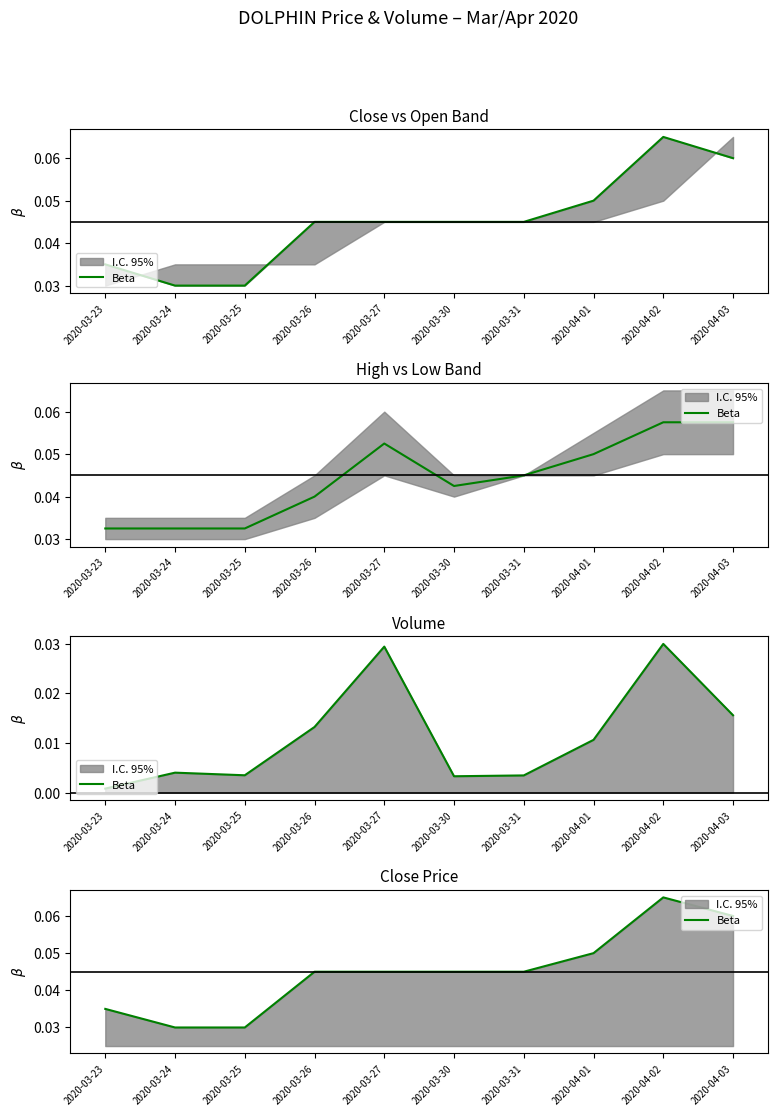

What is the sum of all values?

0.5